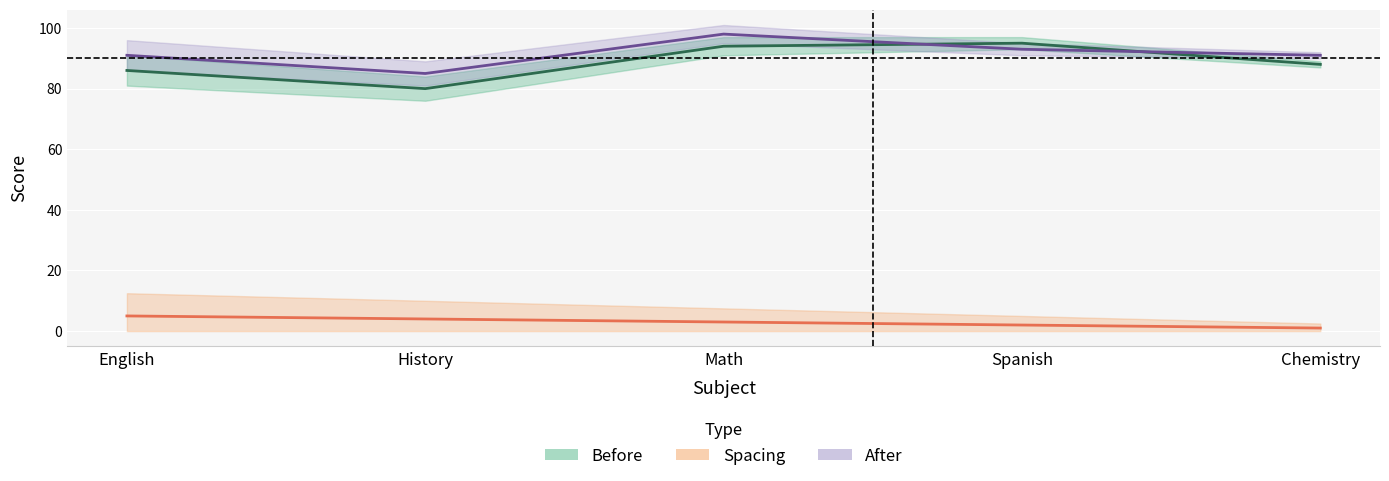

What is the label of the 4th point from the left?

Spanish